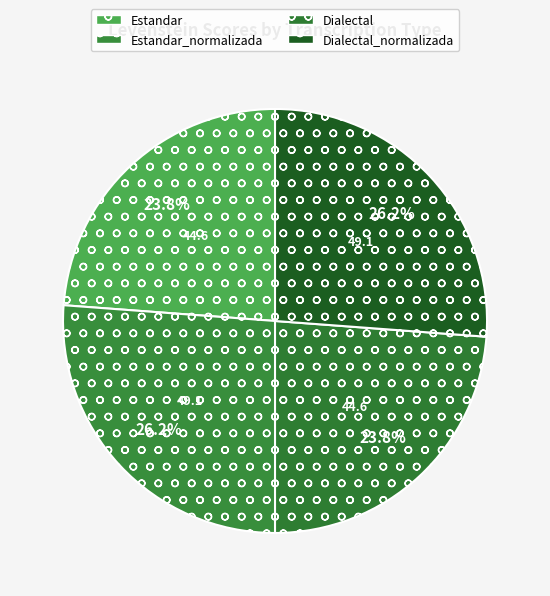

Rank the categories by value from highest to lowest.

Estandar_normalizada, Dialectal_normalizada, Estandar, Dialectal